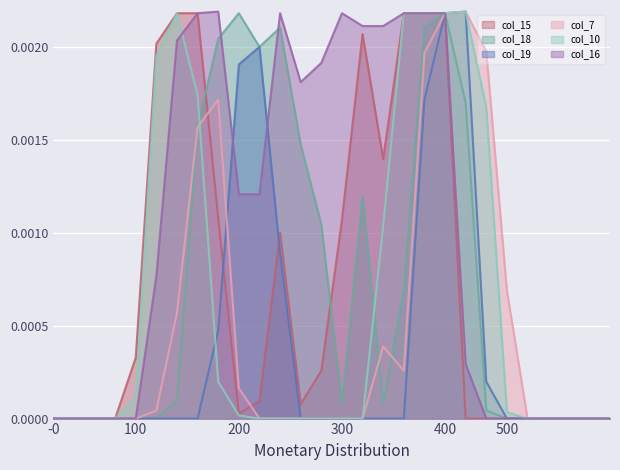

Is it true that col_18 equals 0.0 at 100?

True